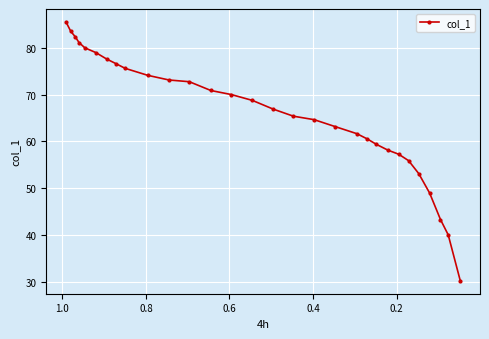

Is it true that the value at 14 is 118.1?

False